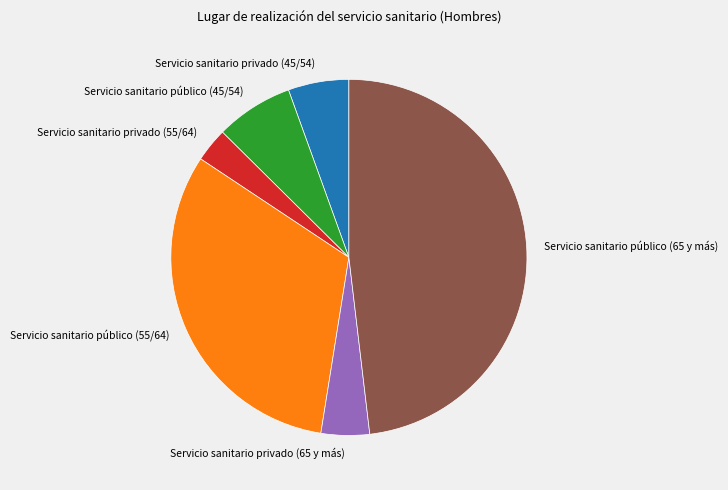

Which category has the smallest portion of the pie?

Servicio sanitario privado (55/64)